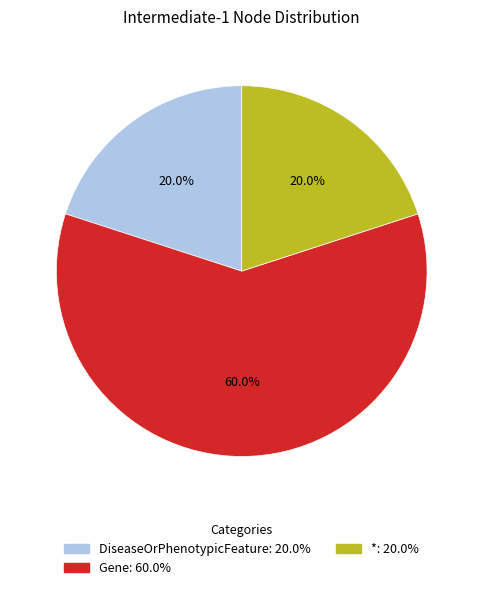

Do DiseaseOrPhenotypicFeature and * together represent more than half of the pie?

No